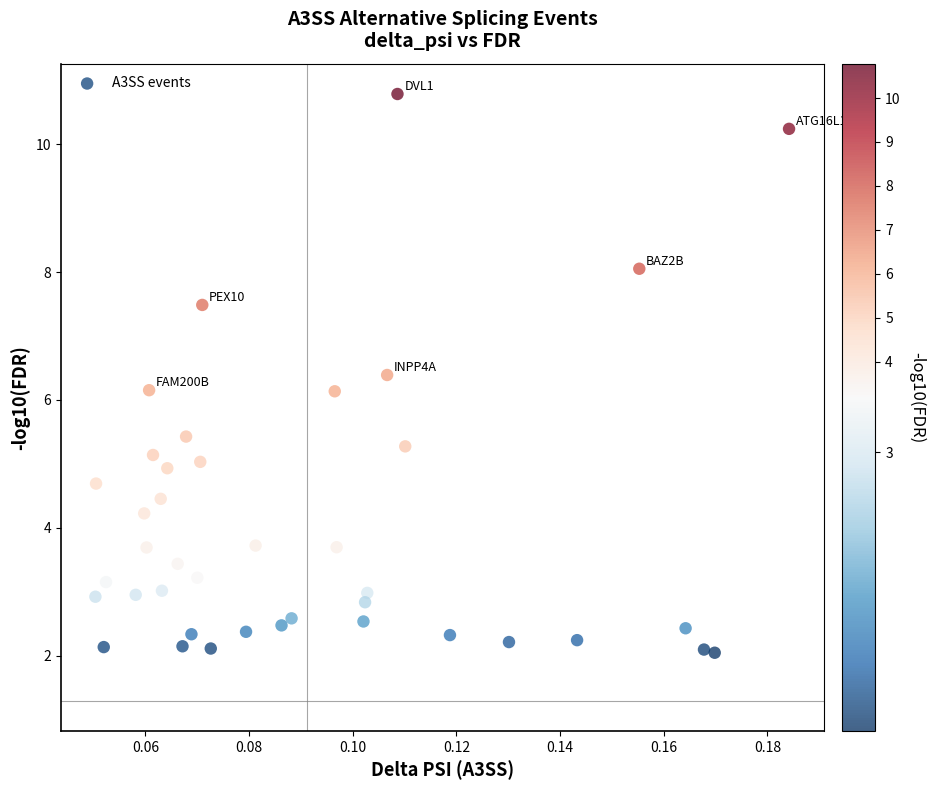

What is the range of Y values (max minus min)?

8.7